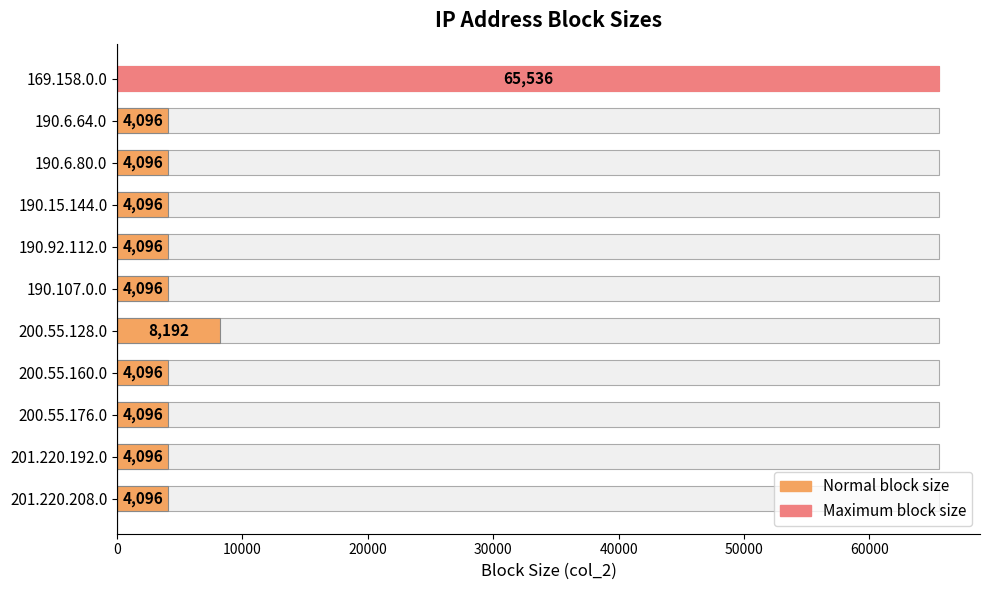

What is the difference between the second highest and second lowest values?

4096